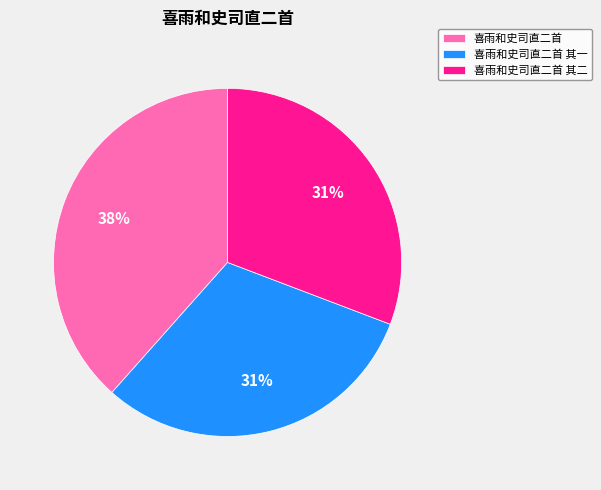

Do 喜雨和史司直二首 其一 and 喜雨和史司直二首 其二 together represent more than half of the pie?

Yes